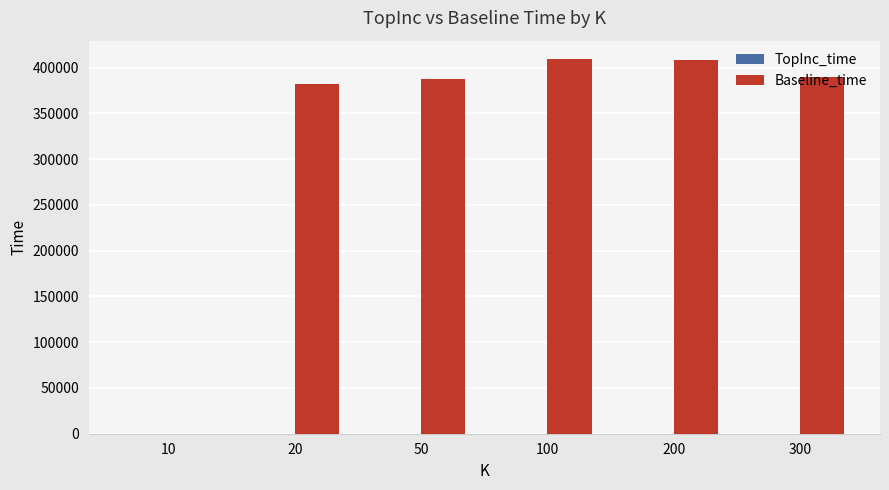

Between 10 and 200, which series saw the biggest shift?

Baseline_time